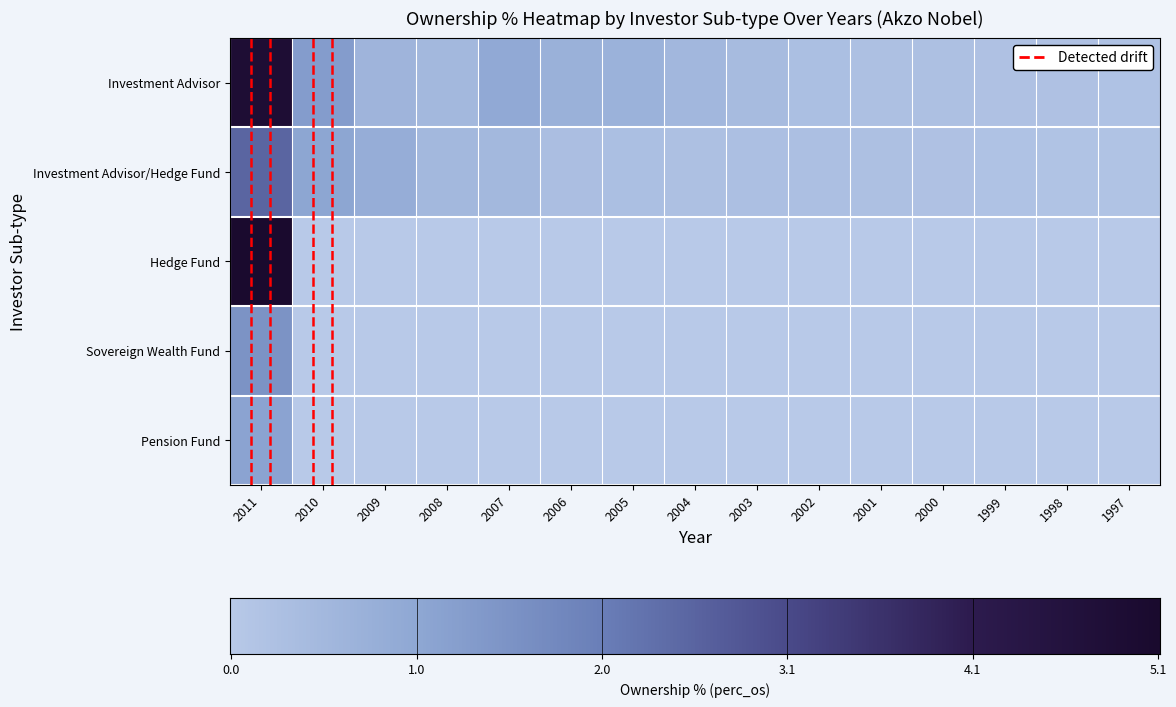

Which category has the lowest value across all series?

2010